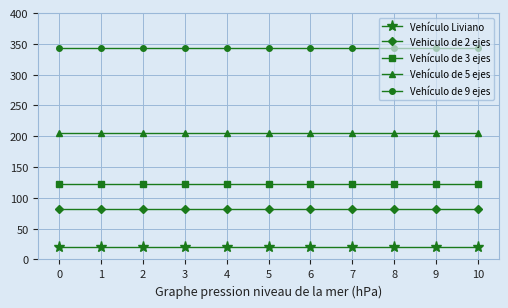

List the series in order of their peak value, highest first.

Vehículo de 9 ejes, Vehículo de 5 ejes, Vehículo de 3 ejes, Vehiculo de 2 ejes, Vehículo Liviano